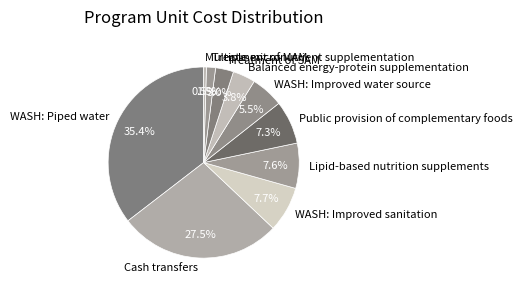

Which slice is the smallest?

Multiple micronutrient supplementation